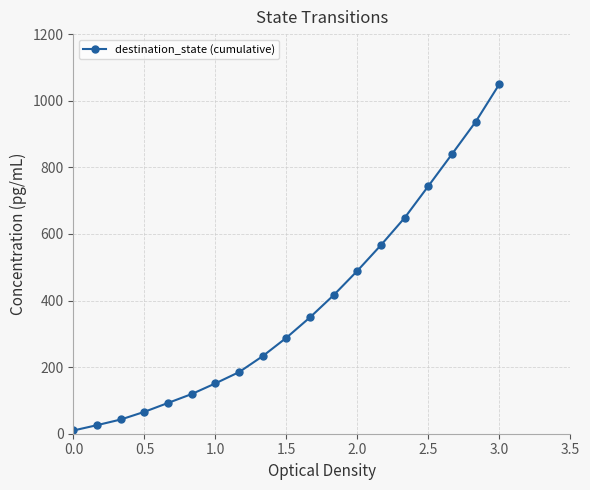

What is the difference between the second highest and minimum values?

927.2